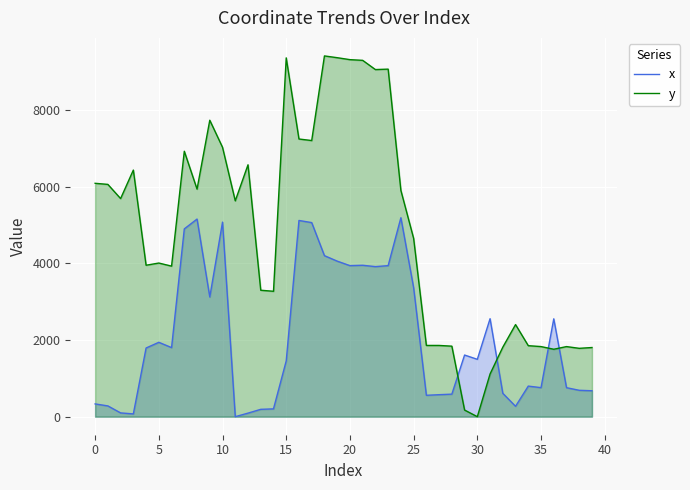

Is it true that y equals 9044.2 at 11?

False